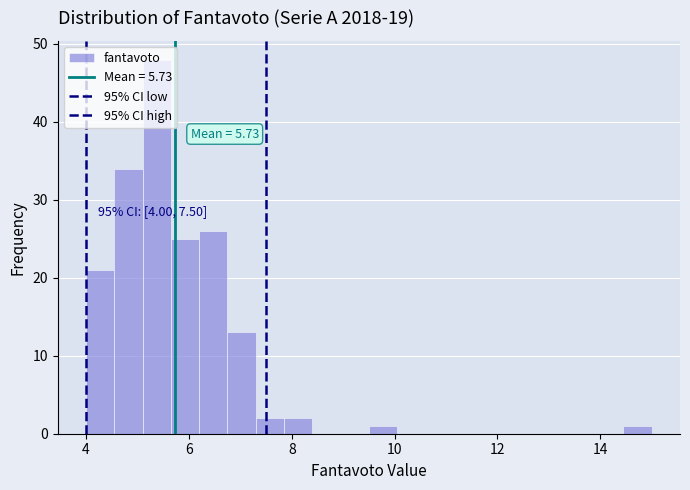

Read against the x-axis, roughly where is the centre of the tallest bar?

5.4